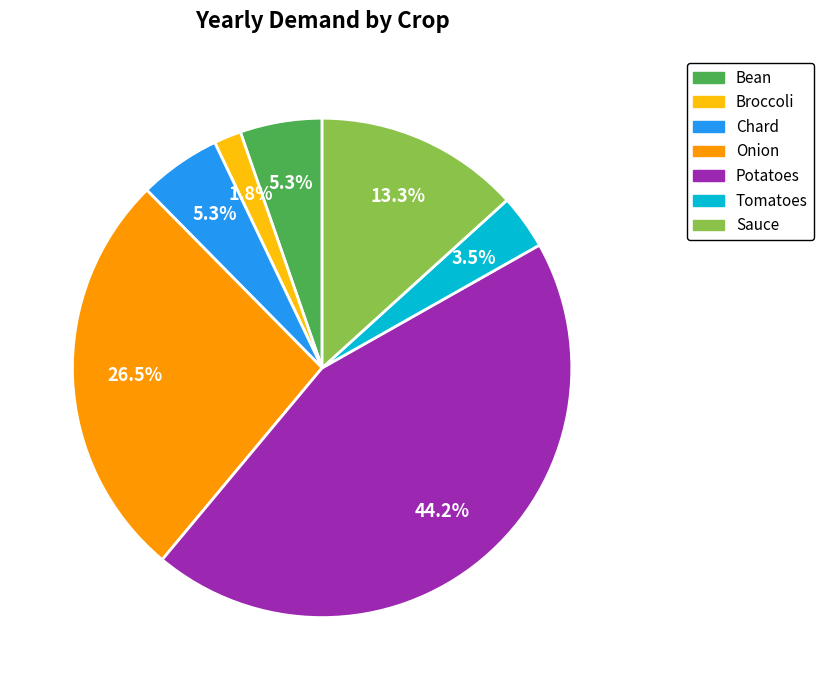

How much of the chart is everything except Sauce?

86.7%